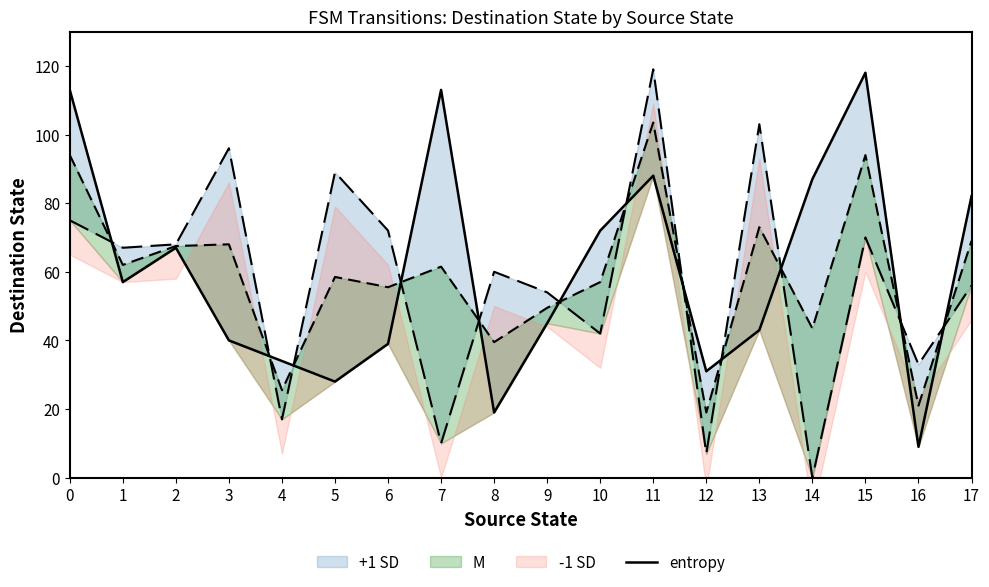

Is it true that the value at 11 is 88?

True